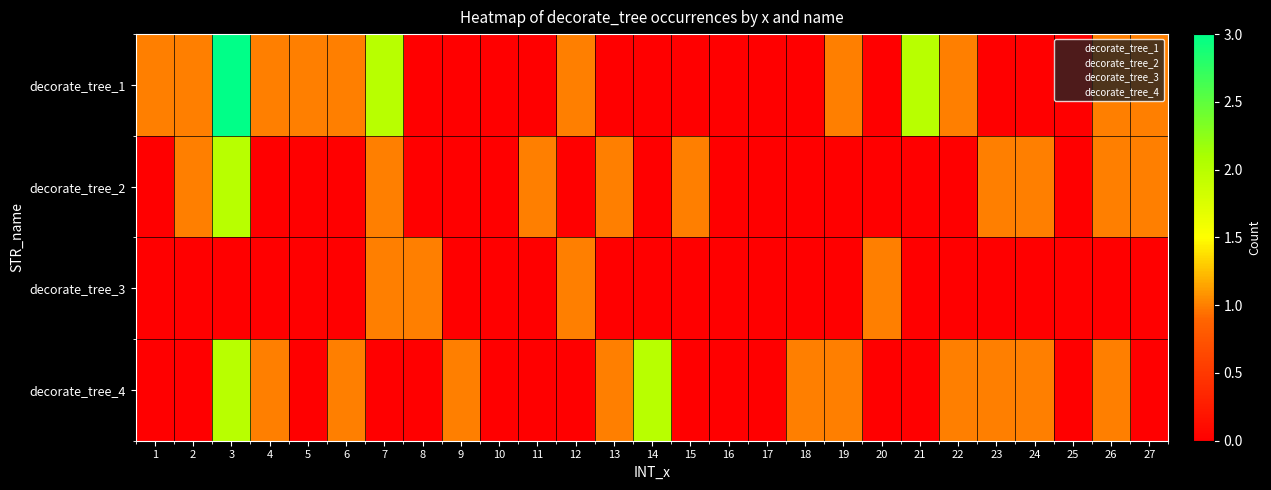

Which category has the highest value in the decorate_tree_2 series?

3